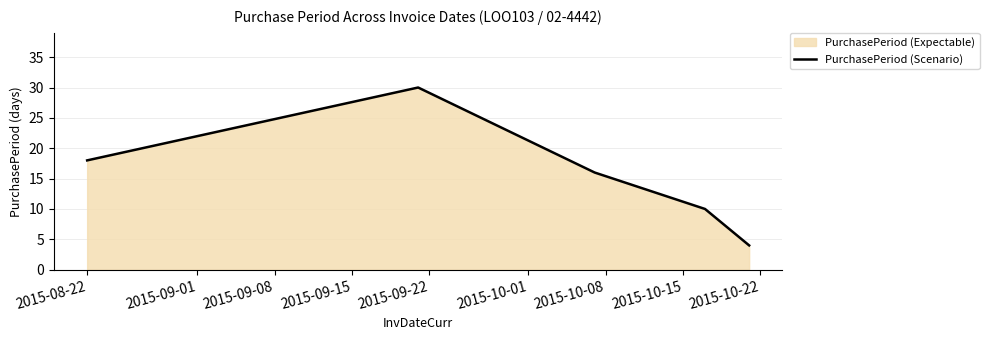

What is the difference between the maximum and minimum values?

26